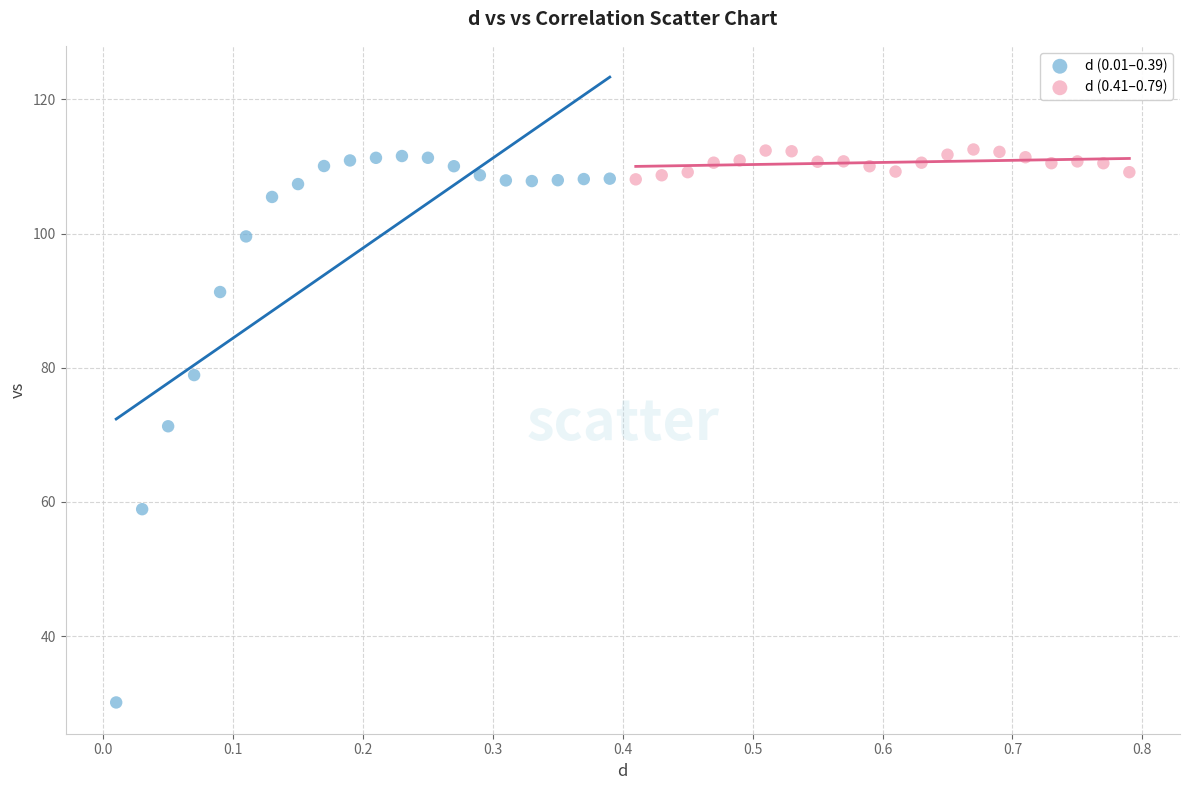

Which series contains the lowest Y value?

d (0.01–0.39)